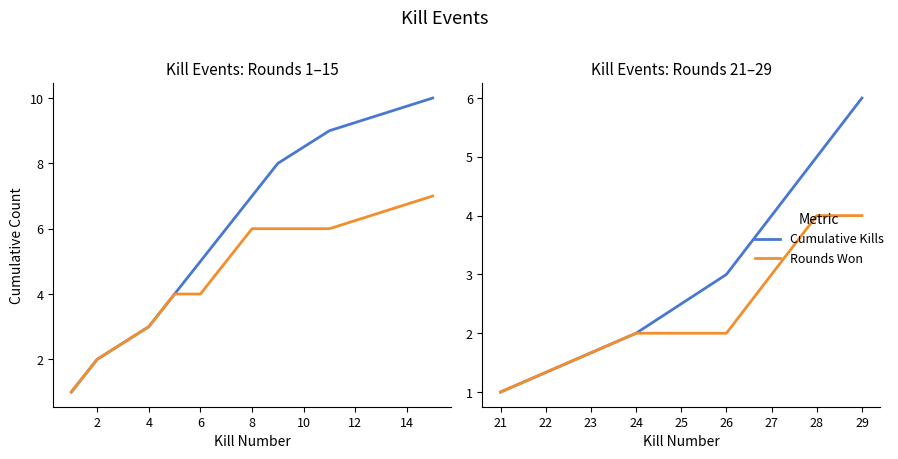

What is the sum of the Cumulative Kills values at 24 and 26?

5